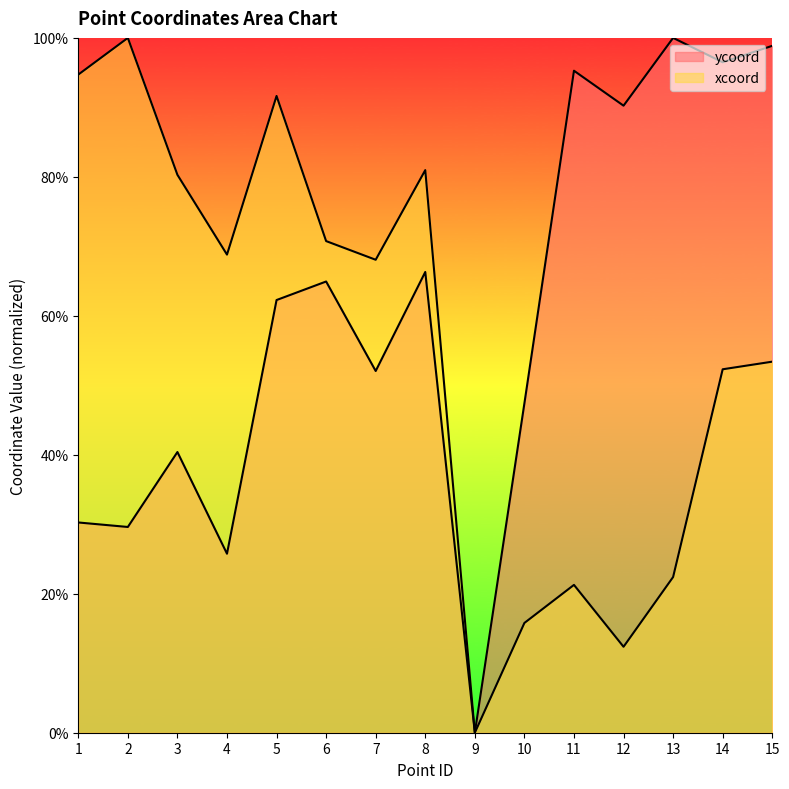

Reading left to right, what are all the values shown in this chart?

ycoord: 1=0.3	2=0.3	3=0.4	4=0.3	5=0.6	6=0.6	7=0.5	8=0.7	9=0.0	10=0.5	11=1.0	12=0.9	13=1.0	14=1.0	15=1.0
xcoord: 1=0.9	2=1.0	3=0.8	4=0.7	5=0.9	6=0.7	7=0.7	8=0.8	9=0.0	10=0.2	11=0.2	12=0.1	13=0.2	14=0.5	15=0.5